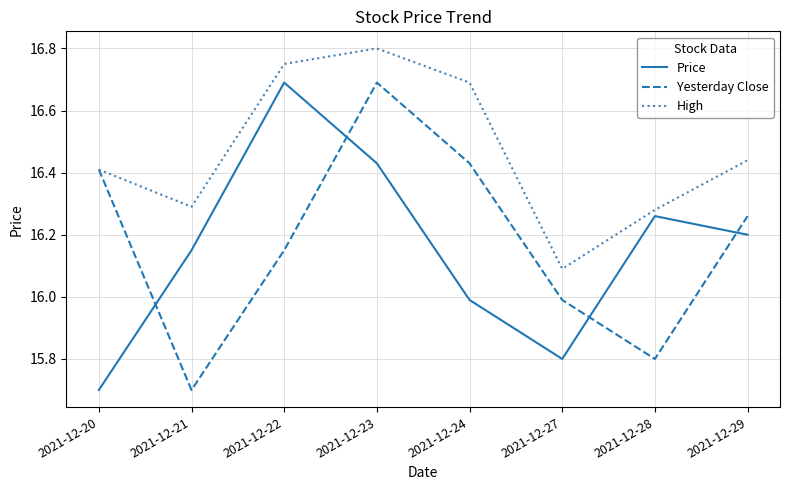

Which series ends up on top after the final intersection of Yesterday Close and Price?

Yesterday Close